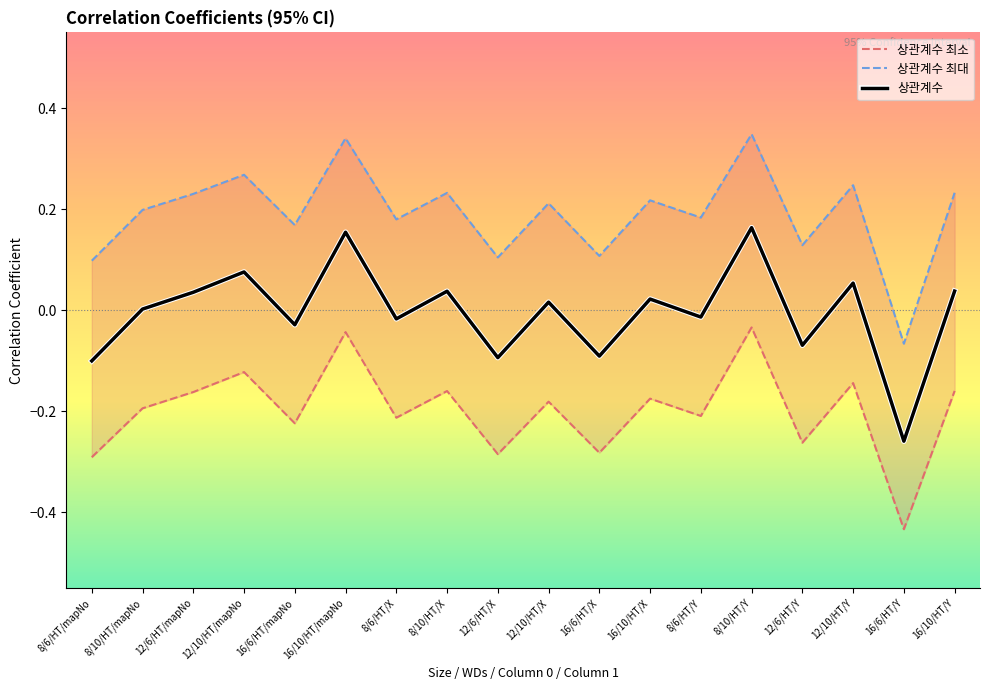

Reading right to left, transcribe all the data shown in this chart.

상관계수 최소: -0.2	-0.4	-0.1	-0.3	-0.0	-0.2	-0.2	-0.3	-0.2	-0.3	-0.2	-0.2	-0.0	-0.2	-0.1	-0.2	-0.2	-0.3
상관계수 최대: 0.2	-0.1	0.2	0.1	0.3	0.2	0.2	0.1	0.2	0.1	0.2	0.2	0.3	0.2	0.3	0.2	0.2	0.1
상관계수: 0.0	-0.3	0.1	-0.1	0.2	-0.0	0.0	-0.1	0.0	-0.1	0.0	-0.0	0.2	-0.0	0.1	0.0	0.0	-0.1